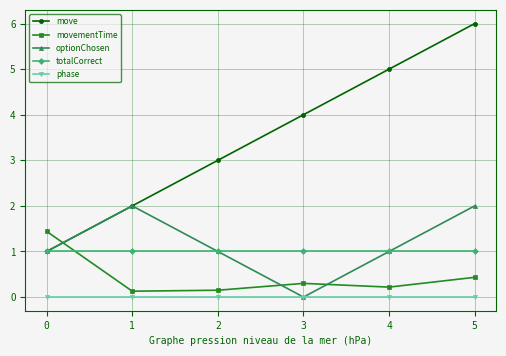

What is the lowest value of the totalCorrect series?

1.0